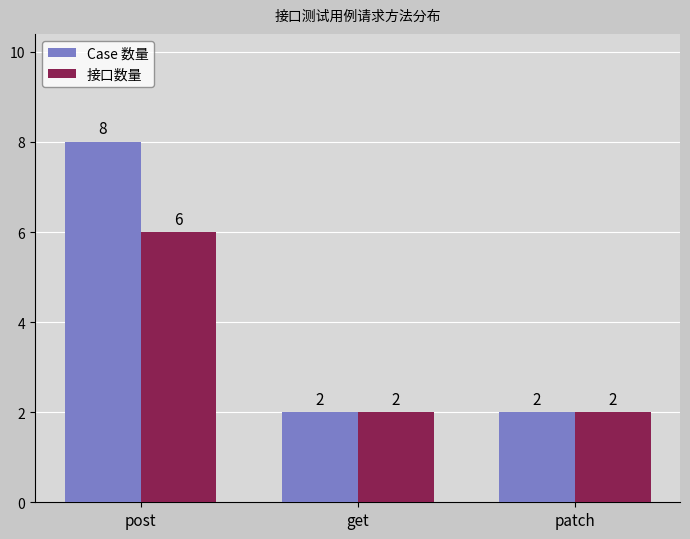

What is the sum of all Case 数量 values?

12